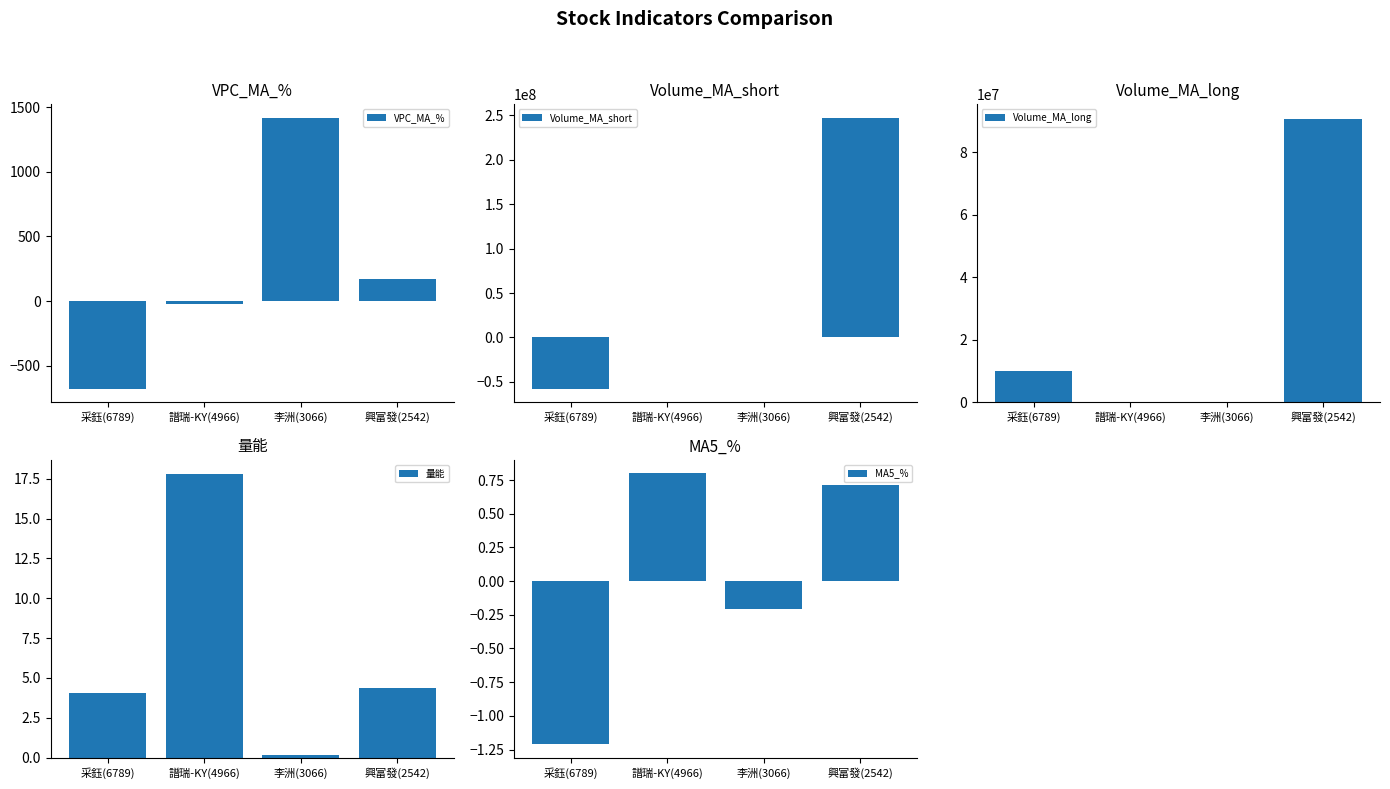

Which series has the largest range (max minus min)?

Volume_MA_short